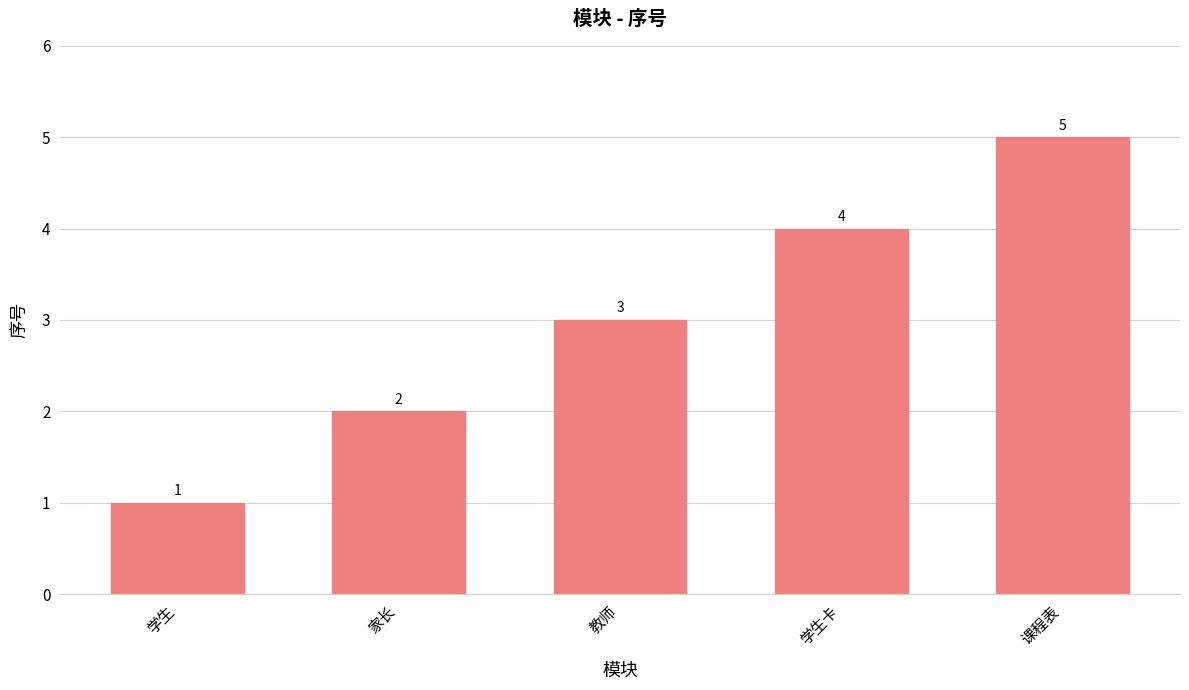

What is the approximate value at 教师?

3